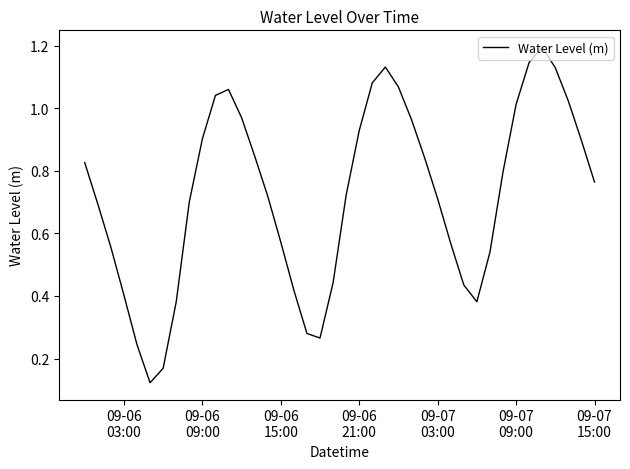

What is the greatest value displayed?

1.2